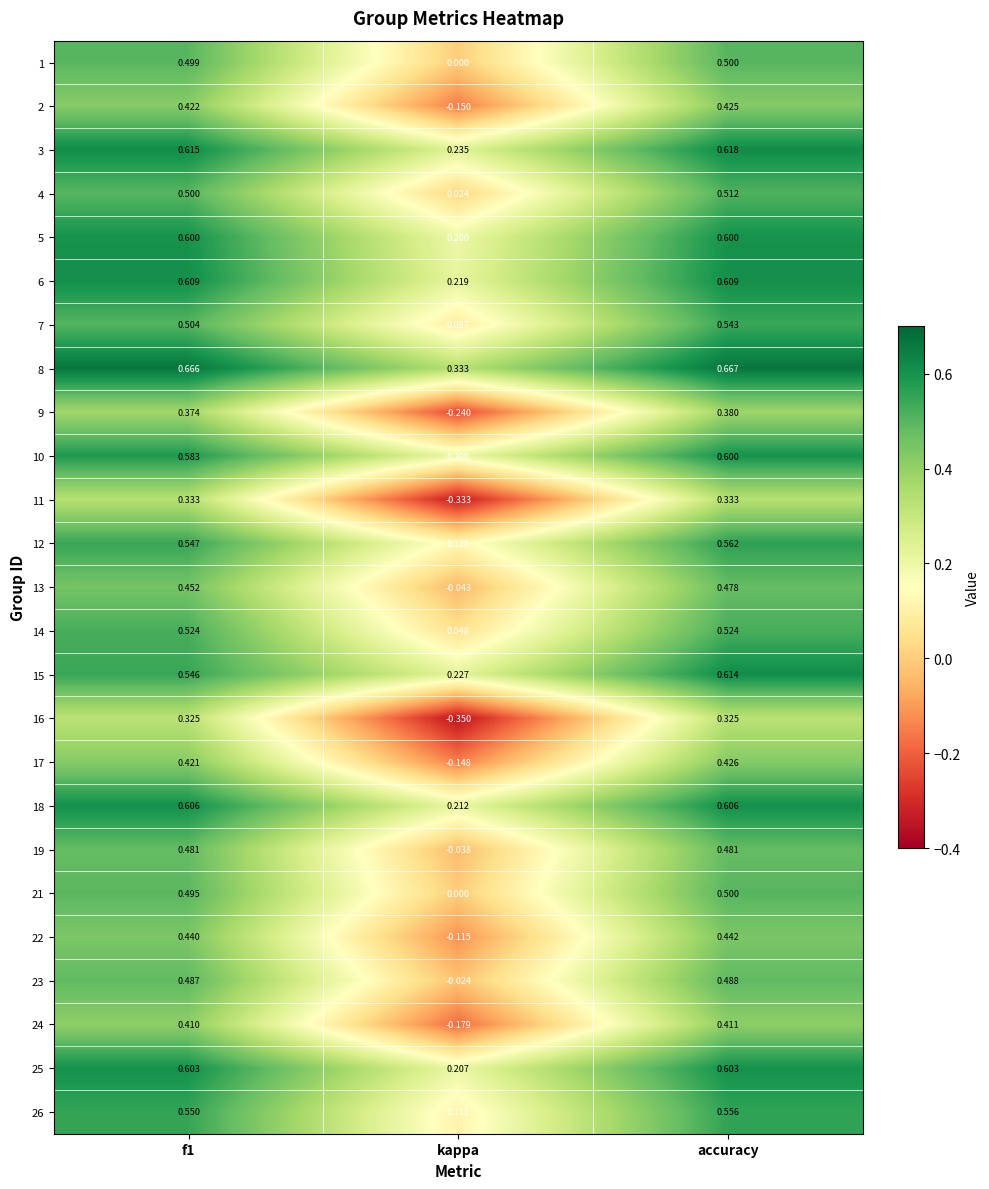

At how many categories does at least one series exceed 0?

3